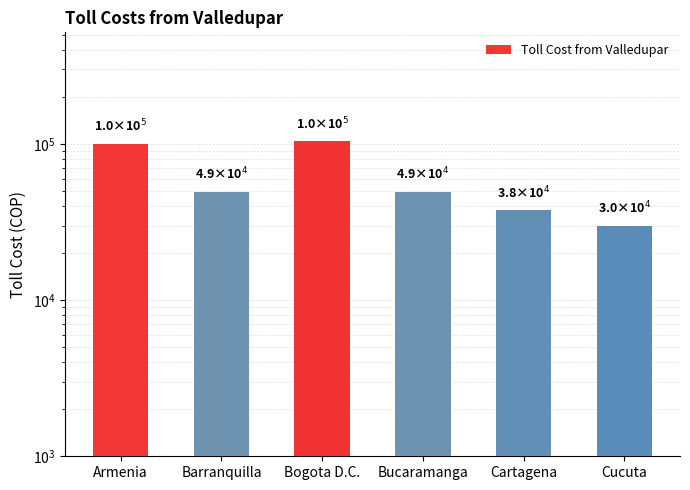

Is it true that the value at Cartagena is 11221?

False